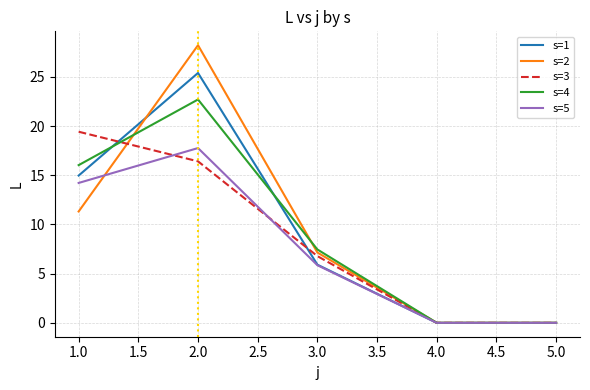

True or false: s=5 has a value of 14.2 at 1.0.

True